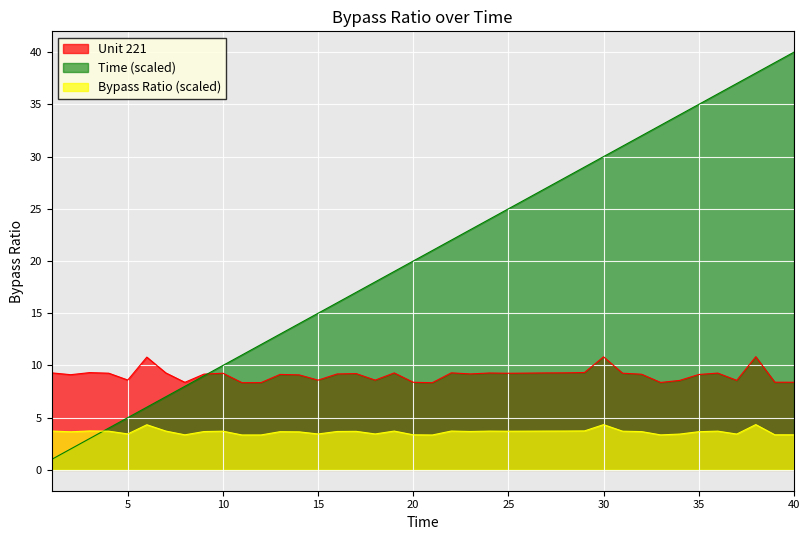

What is the minimum value shown in the chart?

1.0